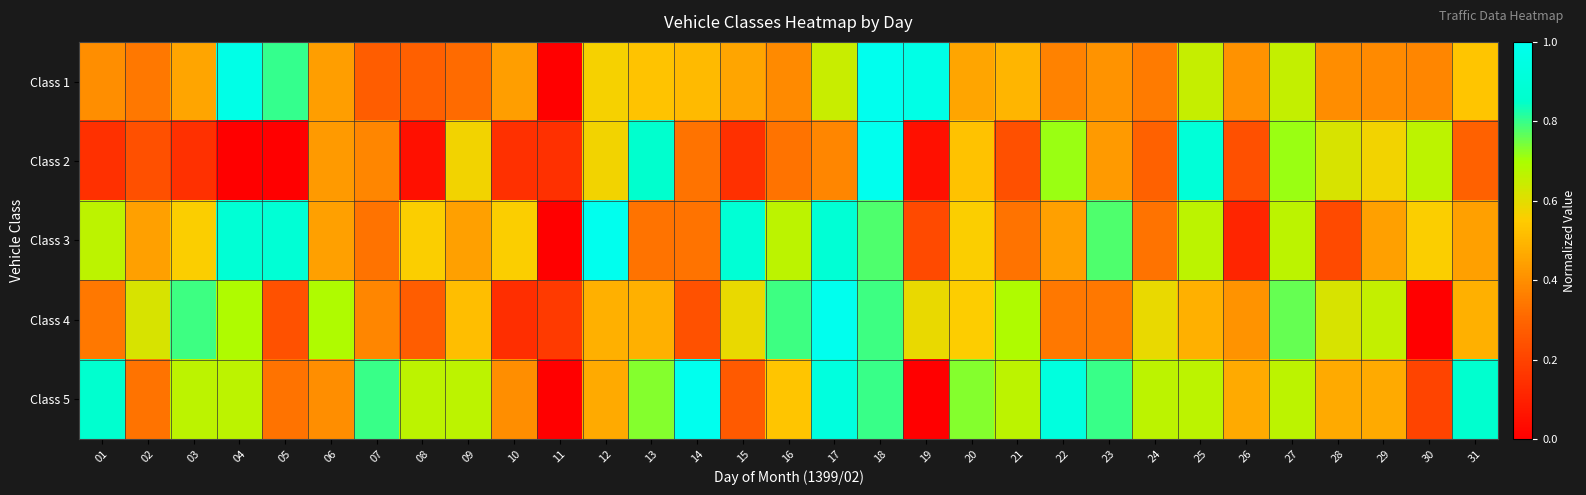

What is the spread (max minus min) of values at 13?

0.5